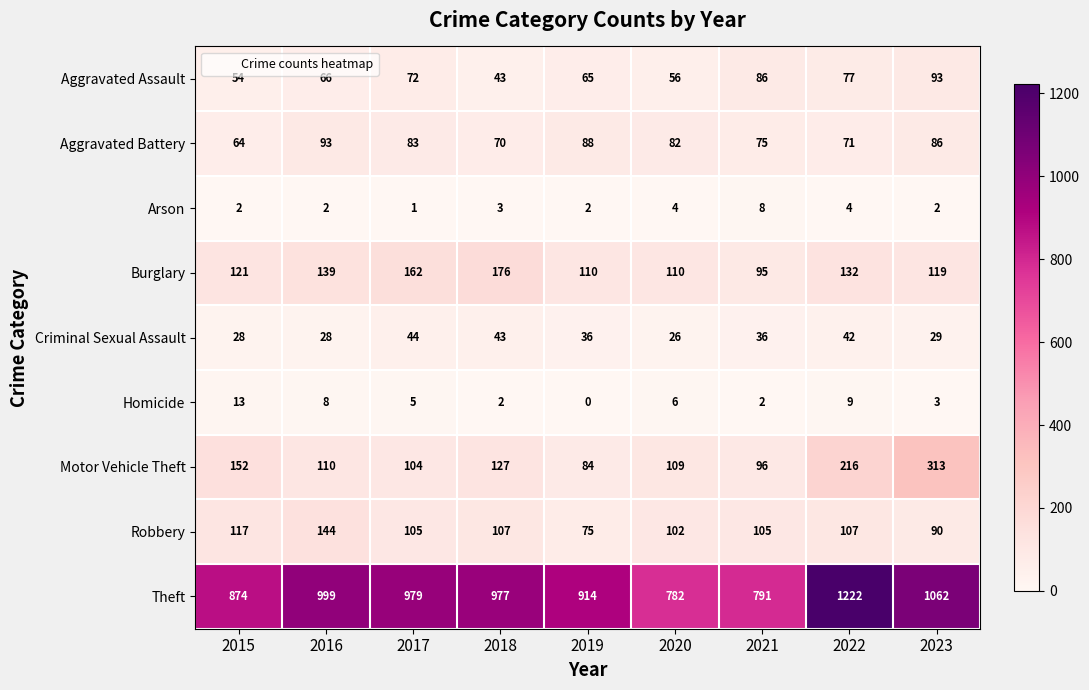

What is the greatest value displayed?

1222